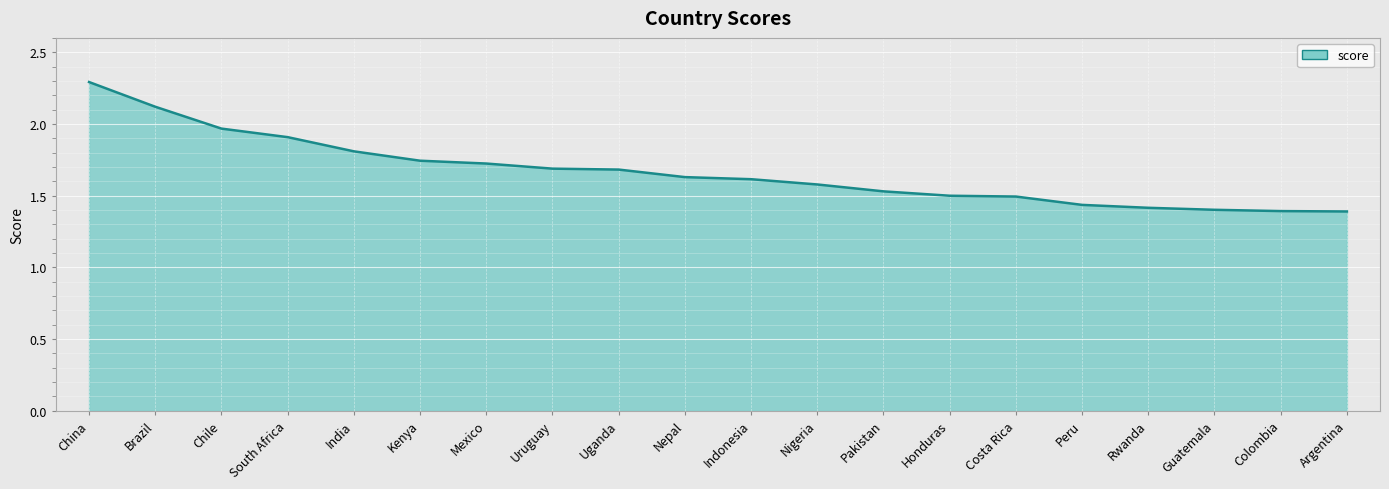

What position from the right is Rwanda?

4